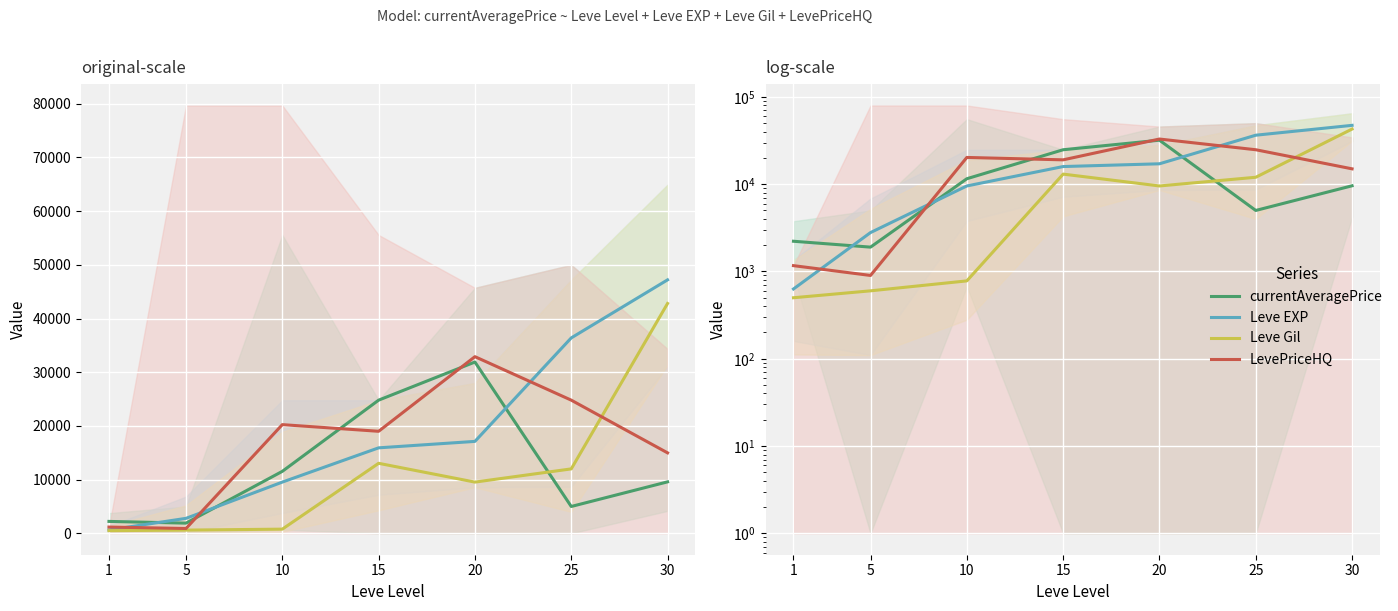

What is the value of the Leve Gil point at the 7th from the left?

42800